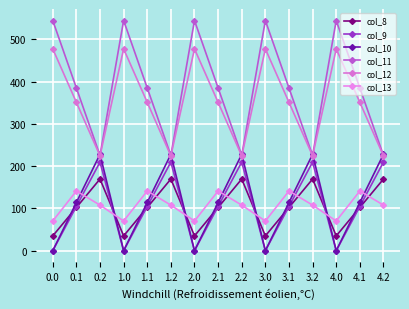

Rank the categories by col_9 value from highest to lowest.

0.2, 1.2, 2.2, 3.2, 4.2, 0.1, 1.1, 2.1, 3.1, 4.1, 0.0, 1.0, 2.0, 3.0, 4.0